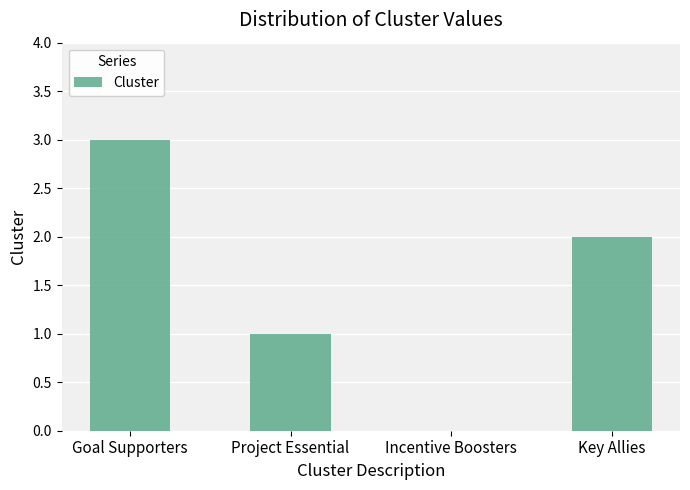

At which label is the value closest to 1?

Project Essential